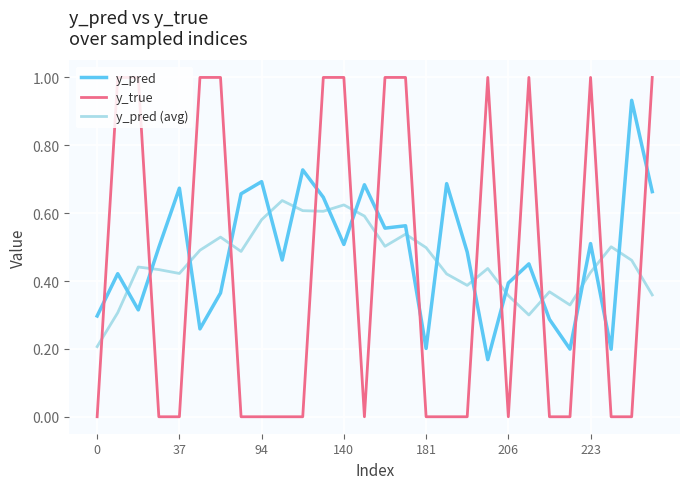

What is the maximum value shown in the chart?

1.0